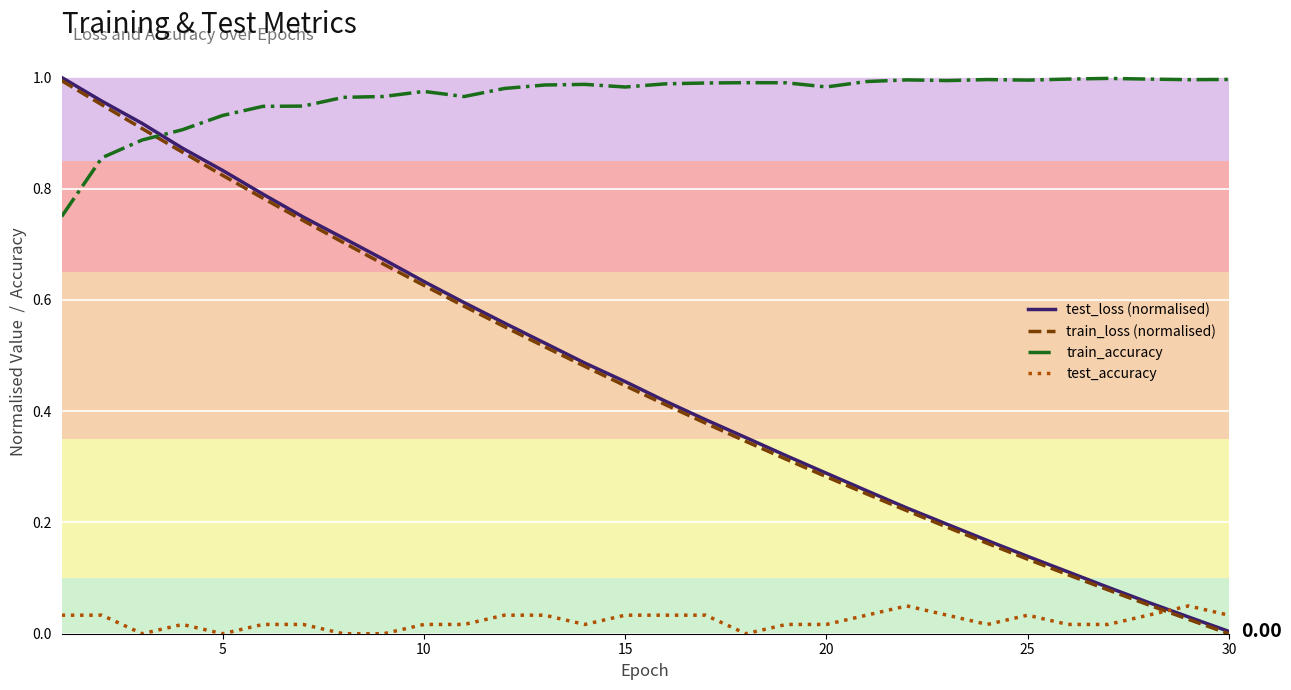

How many times do test_accuracy and test_loss (normalised) cross each other?

1